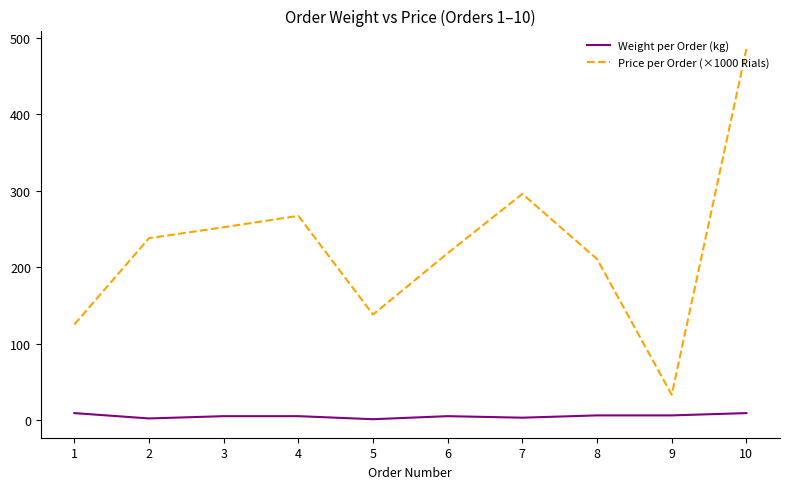

What are all the series names shown in the legend?

Weight per Order (kg), Price per Order (×1000 Rials)